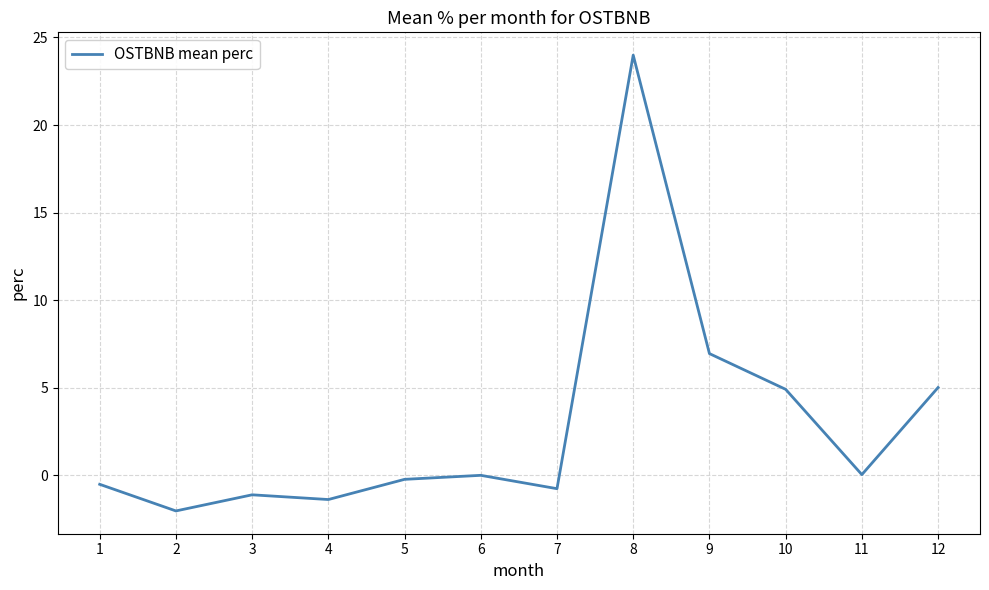

Which has a higher value, 4 or 8?

8